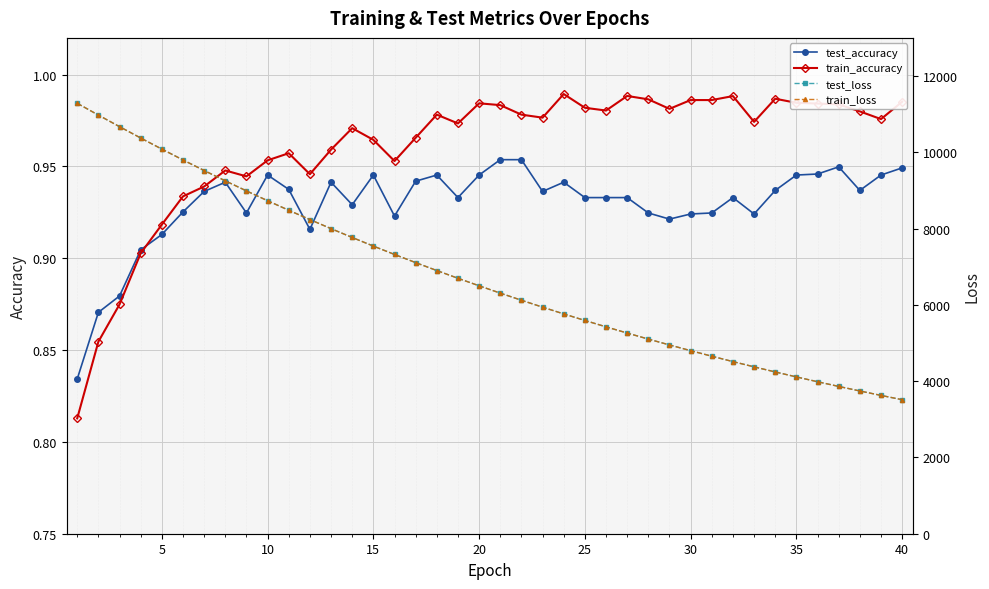

True or false: test_accuracy has more than 2 points higher than both neighbors.

True